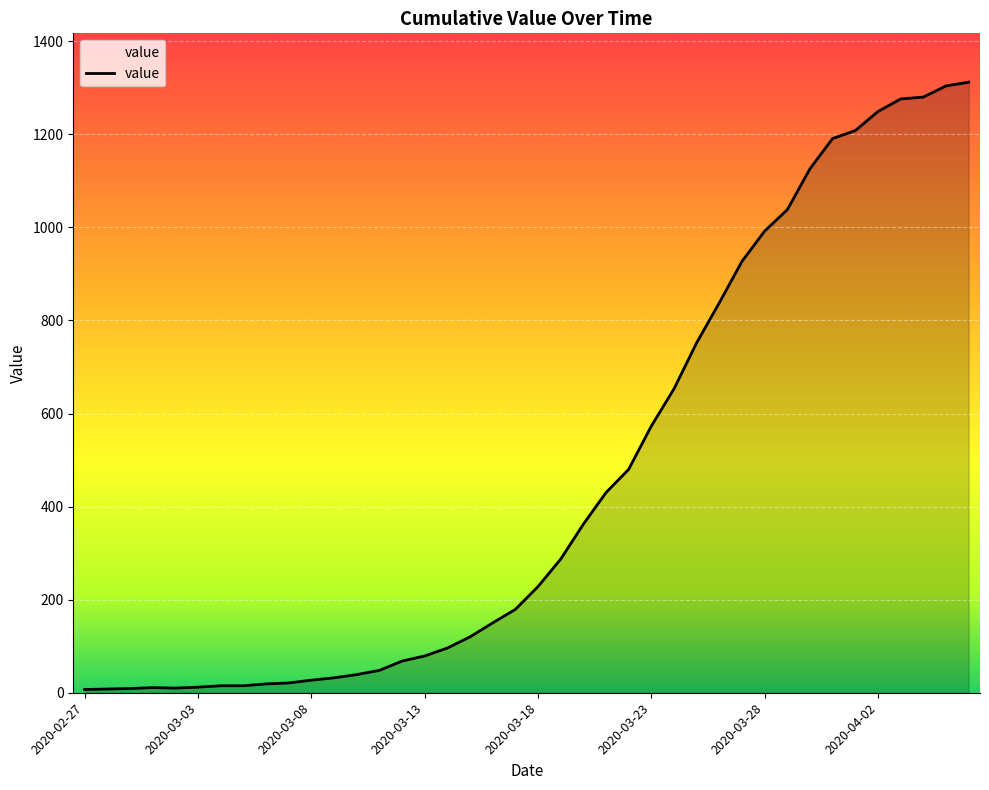

What is the difference between the maximum and minimum values?

1305